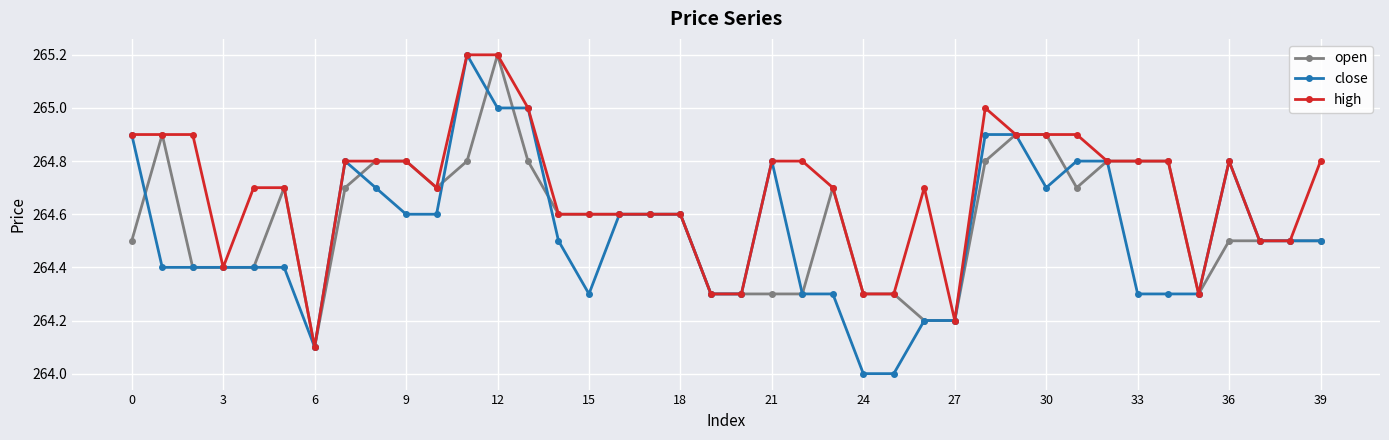

What is the highest value of the open series?

265.2